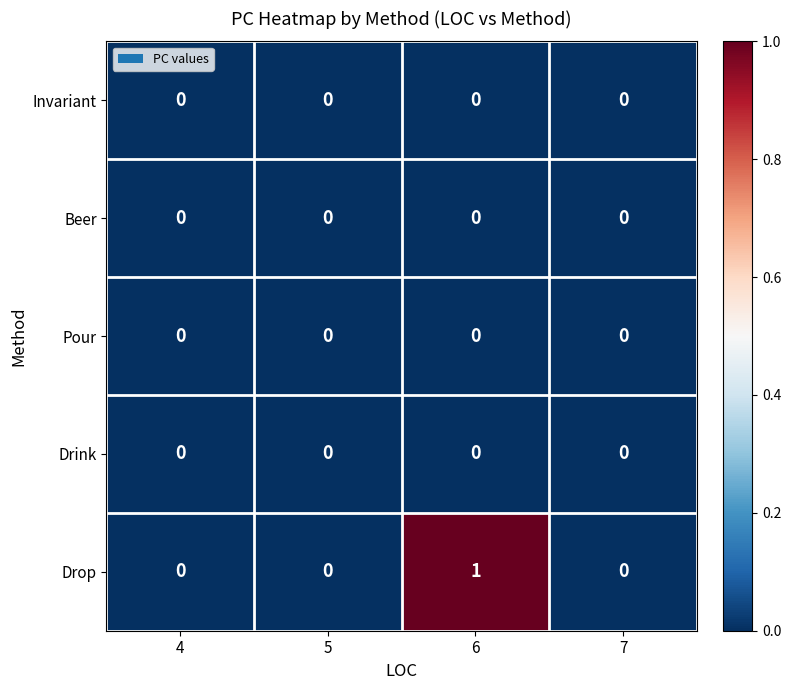

Between 5 and 6, which series saw the biggest shift?

Drop